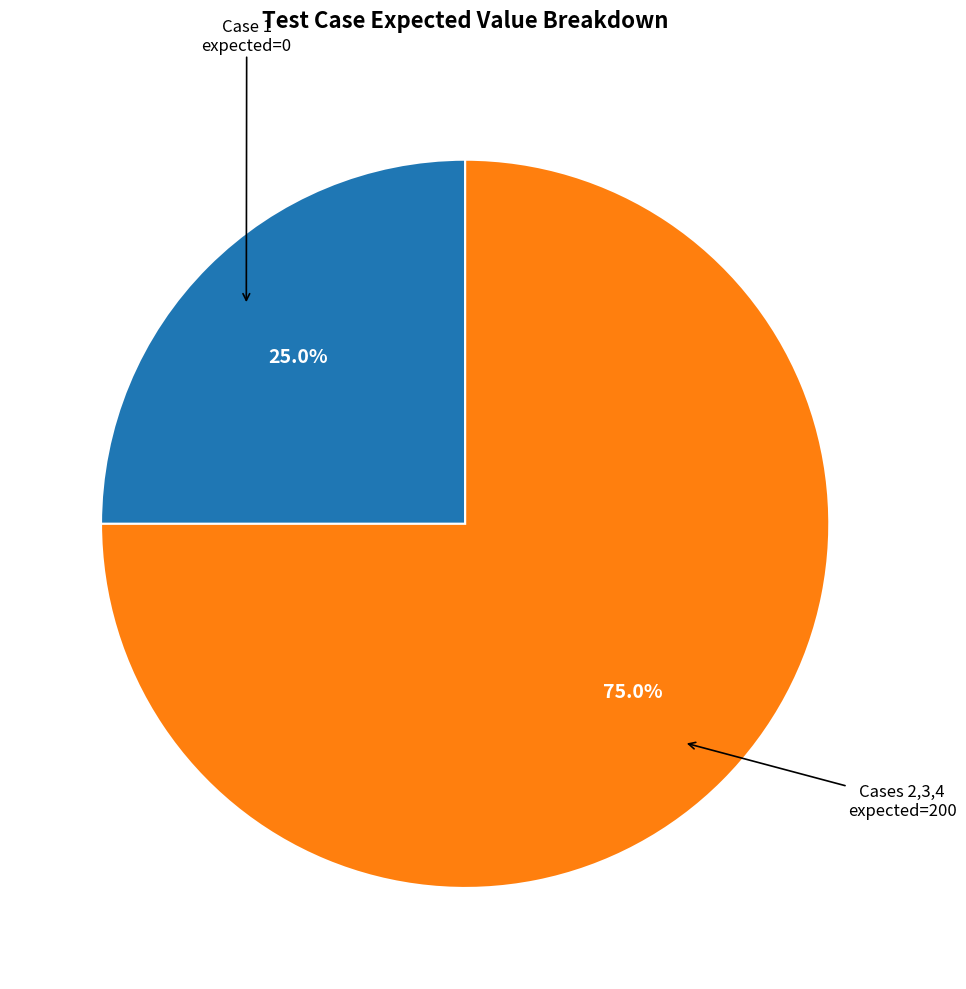

Does any single category account for the majority?

Yes